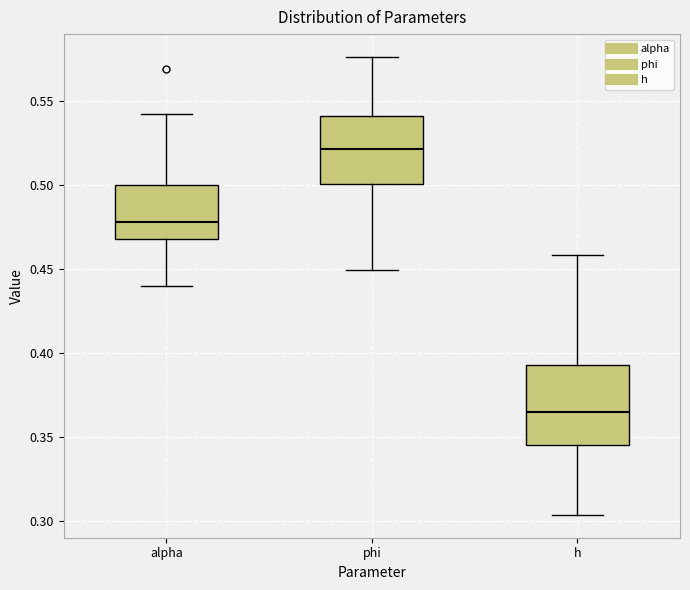

Which box's median line is the lowest?

h